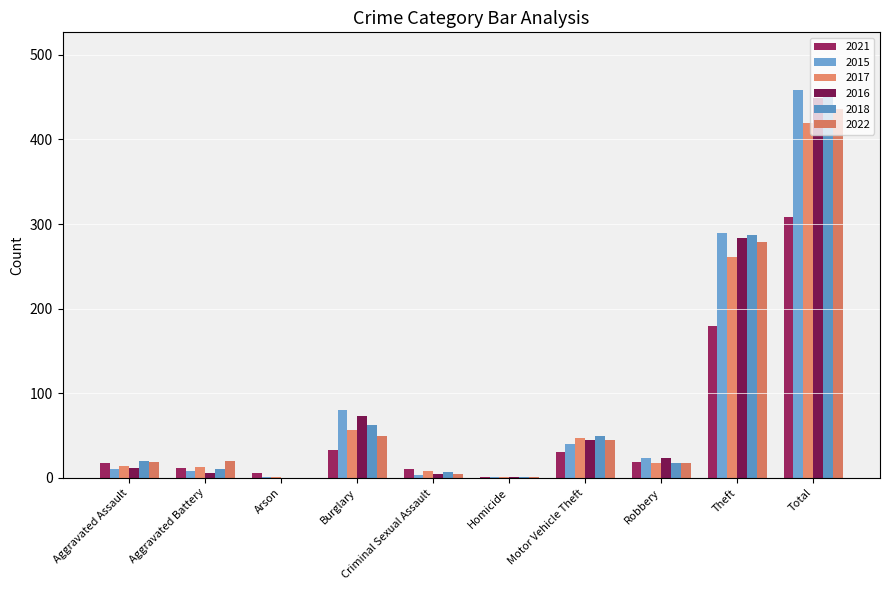

What is the difference between the maximum and minimum values in the 2018 series?

455